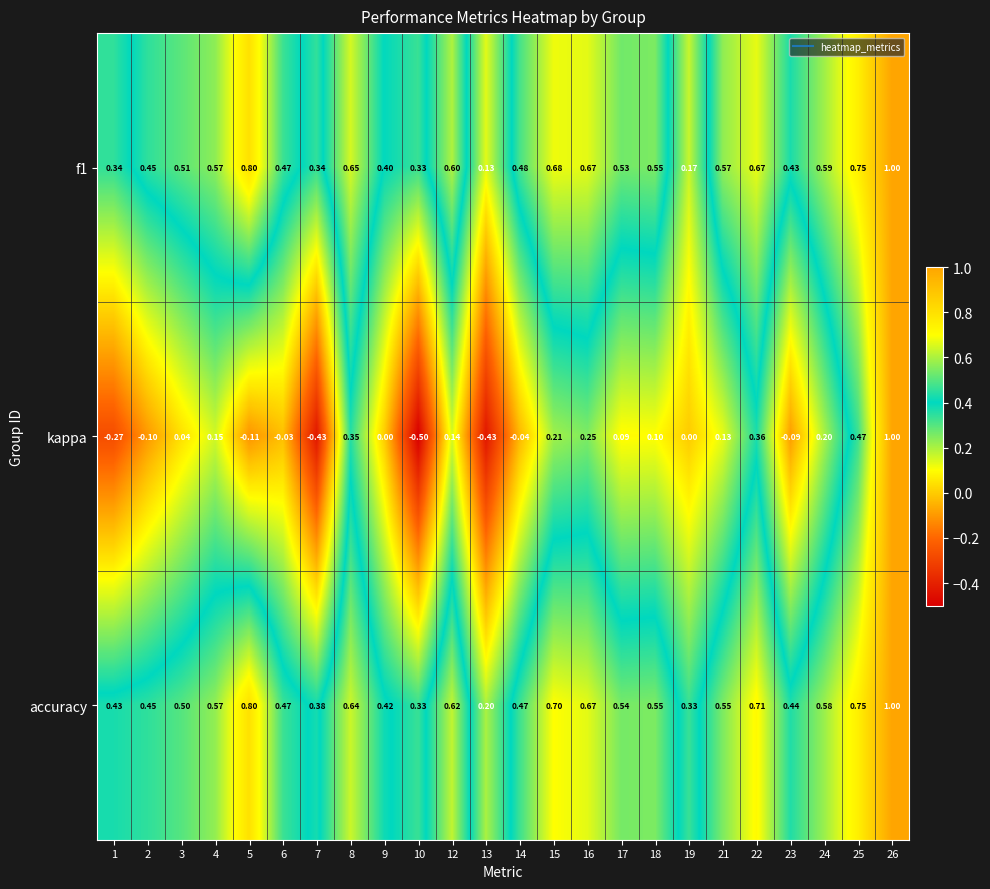

Which series changed the most between 2 and 17?

kappa